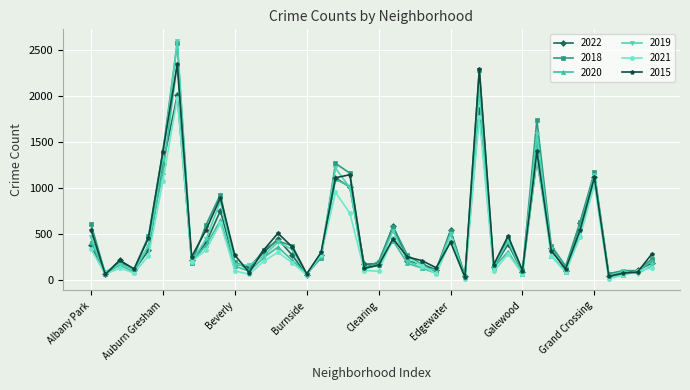

Which series has the widest spread of values?

2019